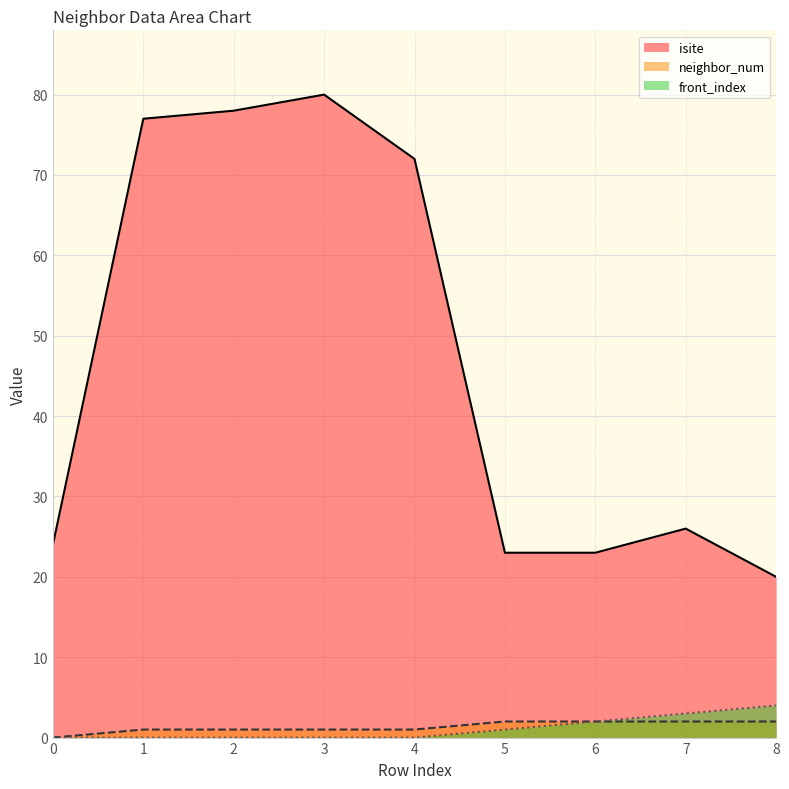

Reading left to right, transcribe all the data shown in this chart.

isite: 24	77	78	80	72	23	23	26	20
neighbor_num: 0	1	1	1	1	2	2	2	2
front_index: 0	0	0	0	0	1	2	3	4